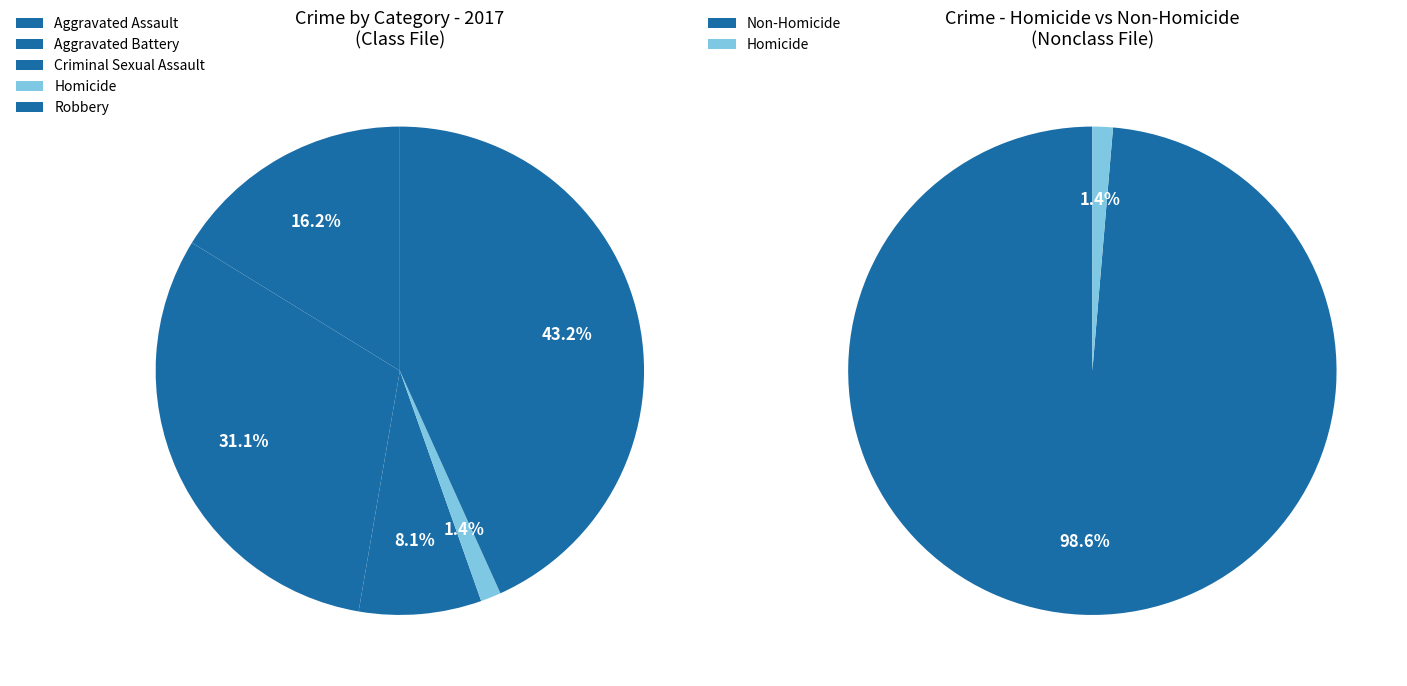

To the nearest percent, what portion does Robbery represent?

22%